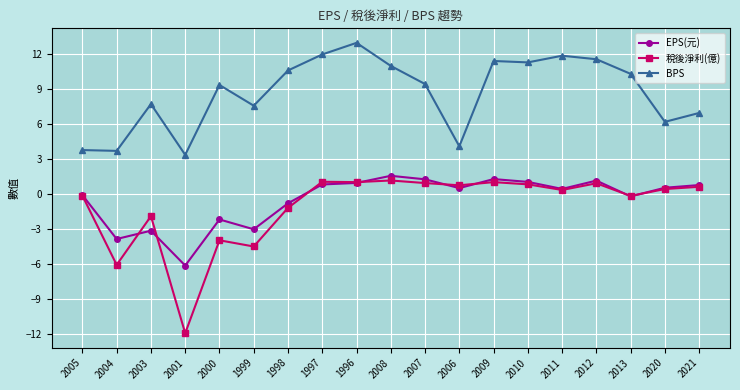

True or false: BPS and 稅後淨利(億) cross at least once.

False